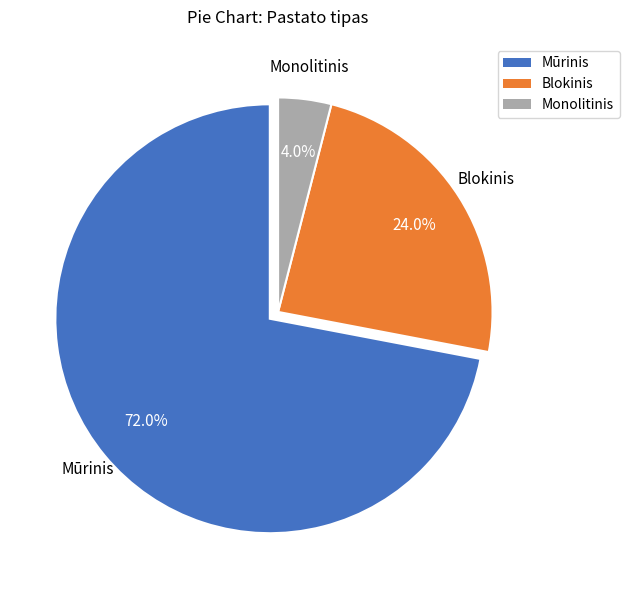

The Monolitinis slice represents 4% of the pie. True or false?

True